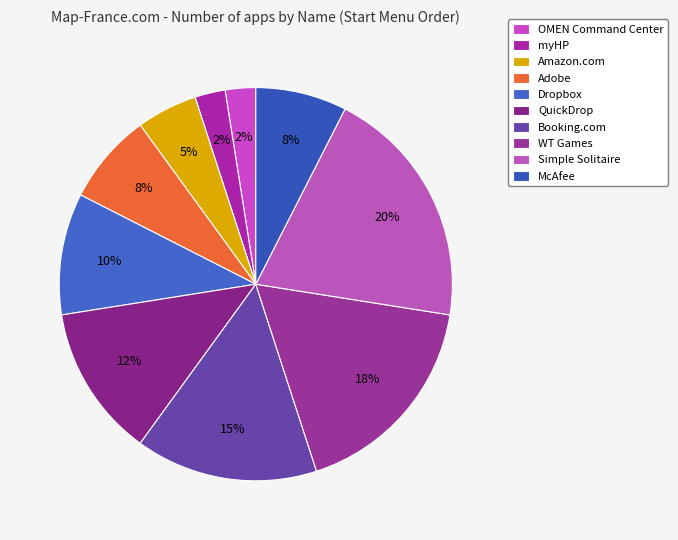

How many slices are in this pie chart?

10